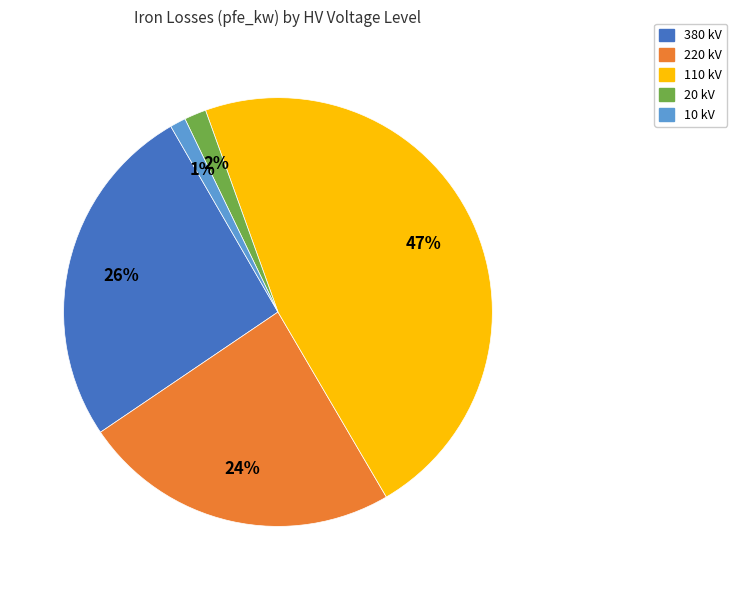

Do 110 kV and 10 kV together represent more than half of the pie?

No